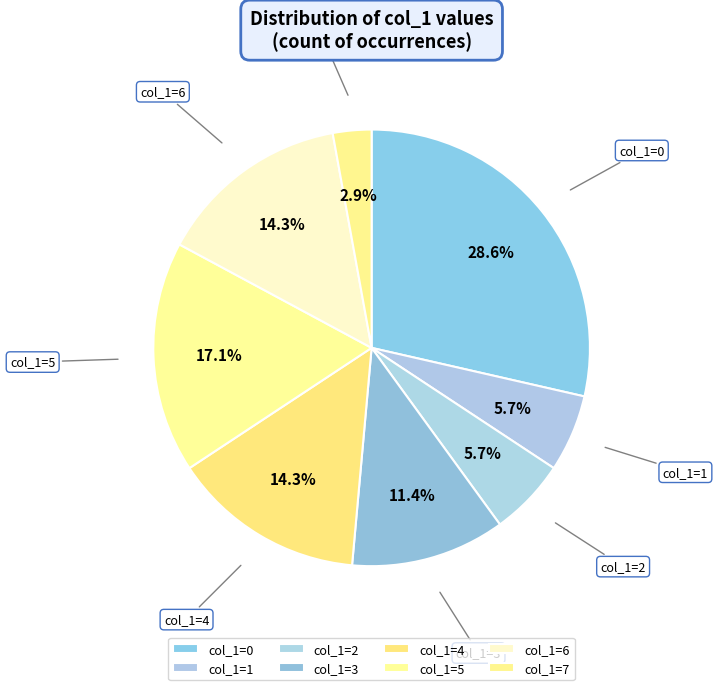

How many slices are in this pie chart?

8